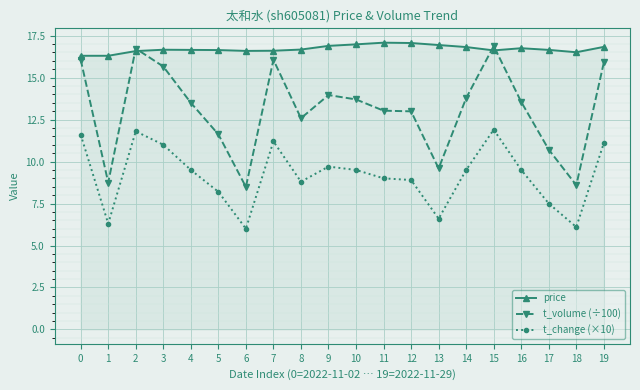

What is the minimum value shown in the chart?

6.0